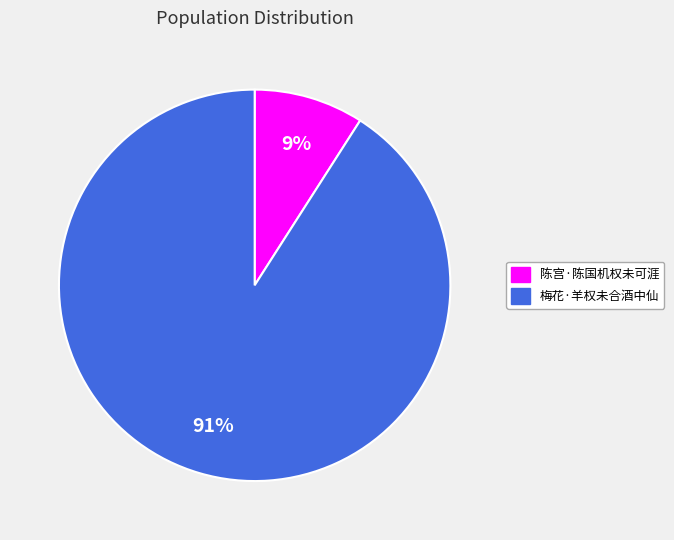

To the nearest percent, what is the combined percentage of 陈宫·陈国机权未可涯 and 梅花·羊权未合酒中仙?

100%